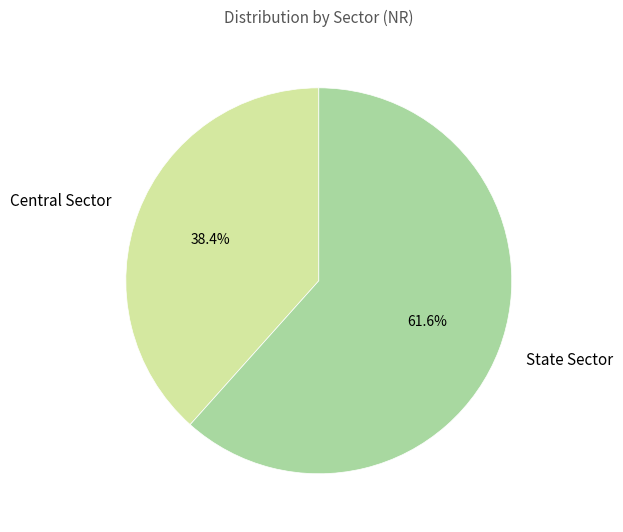

Between State Sector and Central Sector, which is larger?

State Sector